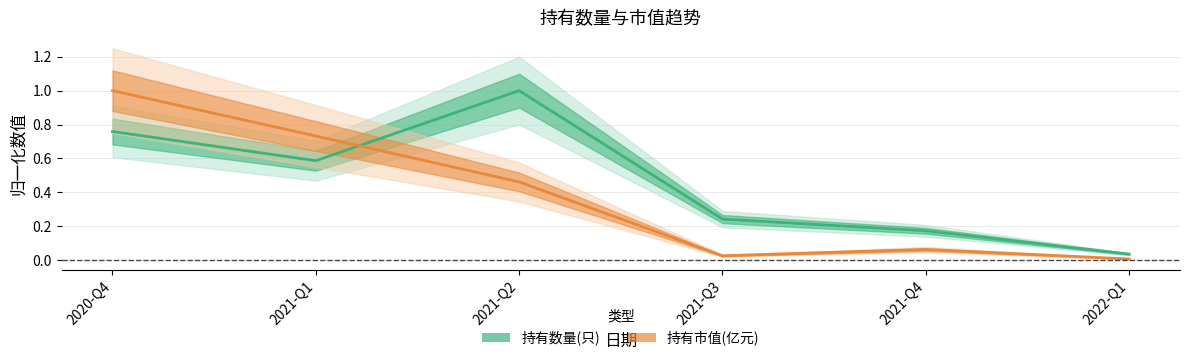

What is the difference between the second highest and second lowest values in the 持有市值(亿元) series?

0.7